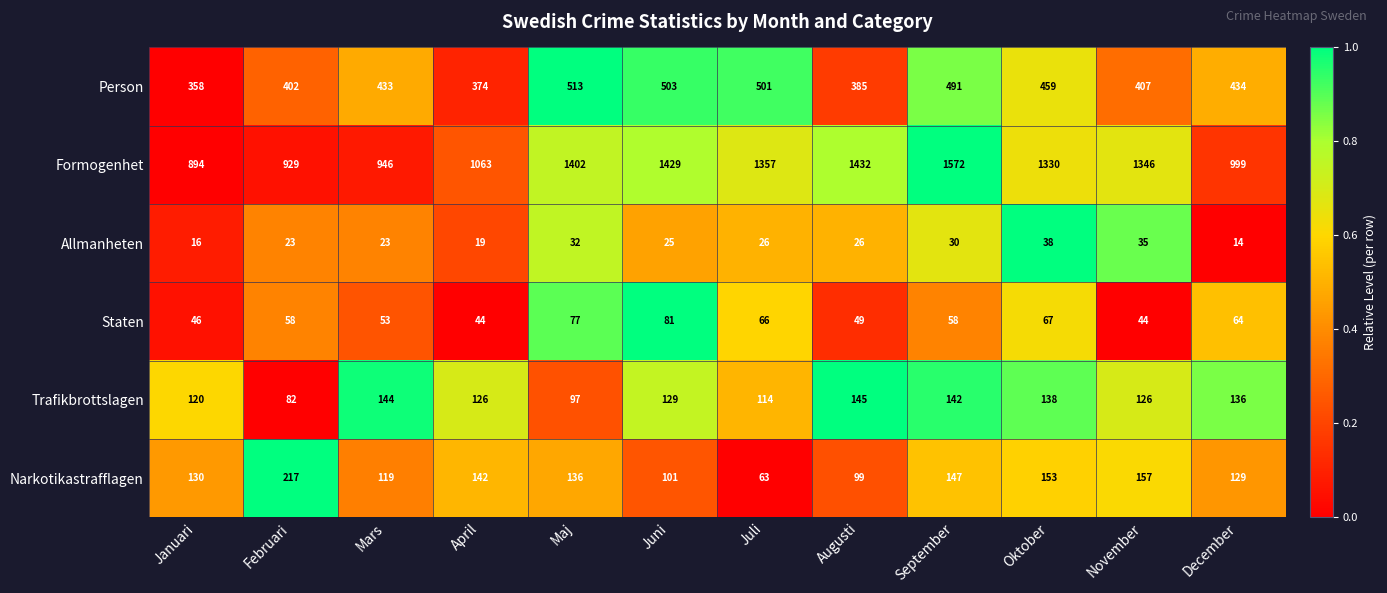

Which series has the widest spread of values?

Formogenhet